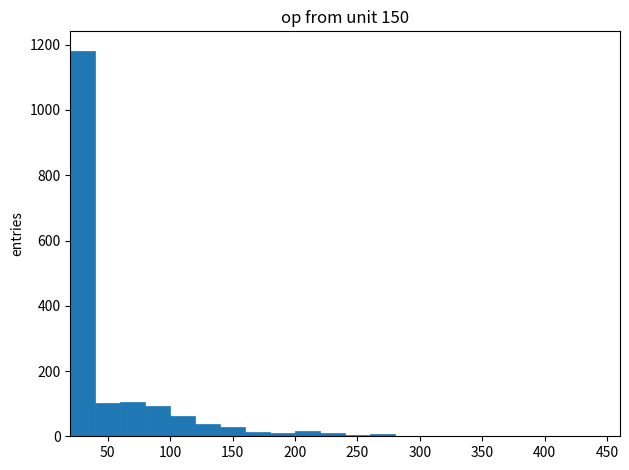

Reading left to right, list every bar in this chart as the range it spans on the x-axis followed by its height. Neither the bar edges nor the heights are printed on the chart, so give them approximately, as read against the axes.

20 to 40: 1180
40 to 60: 100
60 to 80: 100
80 to 100: 100
100 to 120: 60
120 to 140: 40
140 to 160: 20
160 to 180: under 20
180 to 200: under 20
200 to 220: under 20
220 to 240: under 20
240 to 260: under 20
260 to 280: under 20
280 to 300: 0
300 to 320: under 20
320 to 340: under 20
340 to 360: under 20
360 to 380: under 20
380 to 400: under 20
400 to 420: 0
420 to 440: 0
440 to 460: under 20